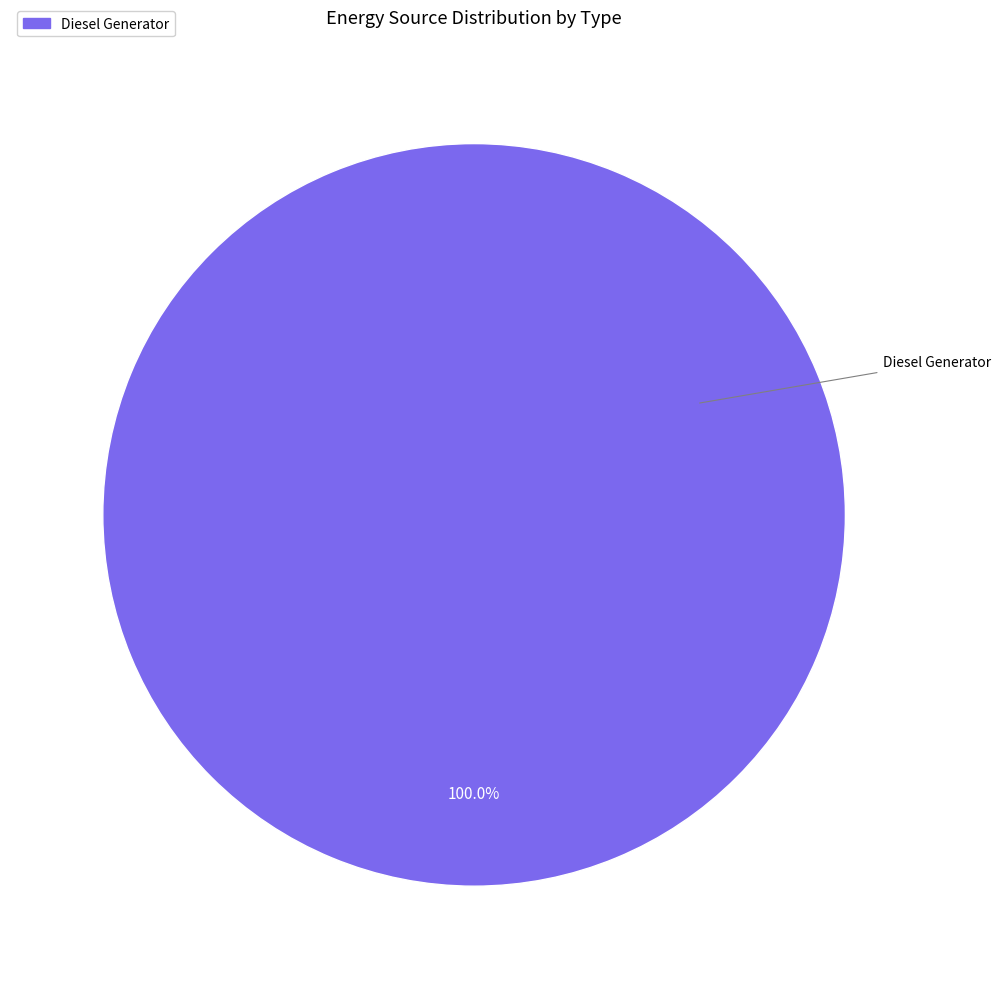

Is there a majority slice in this chart?

Yes